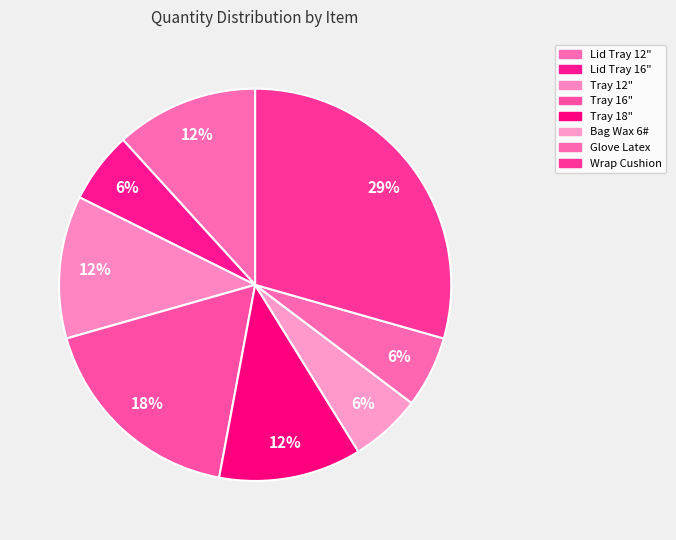

Count the number of slices in the pie.

8